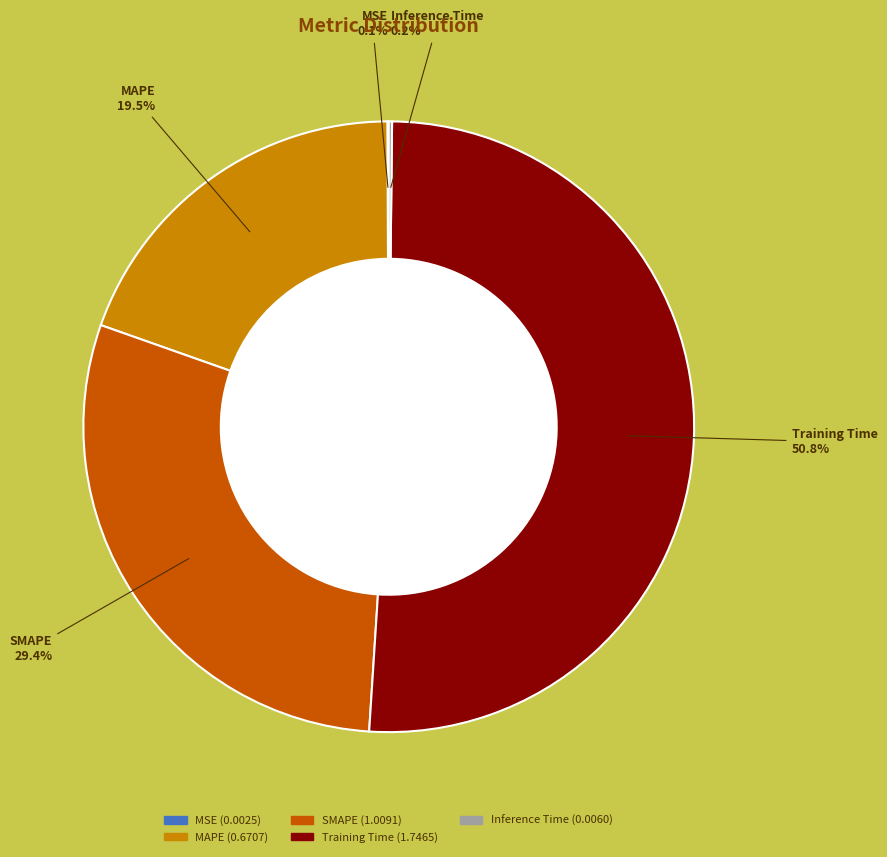

Is the sum of SMAPE and Training Time greater than half?

Yes